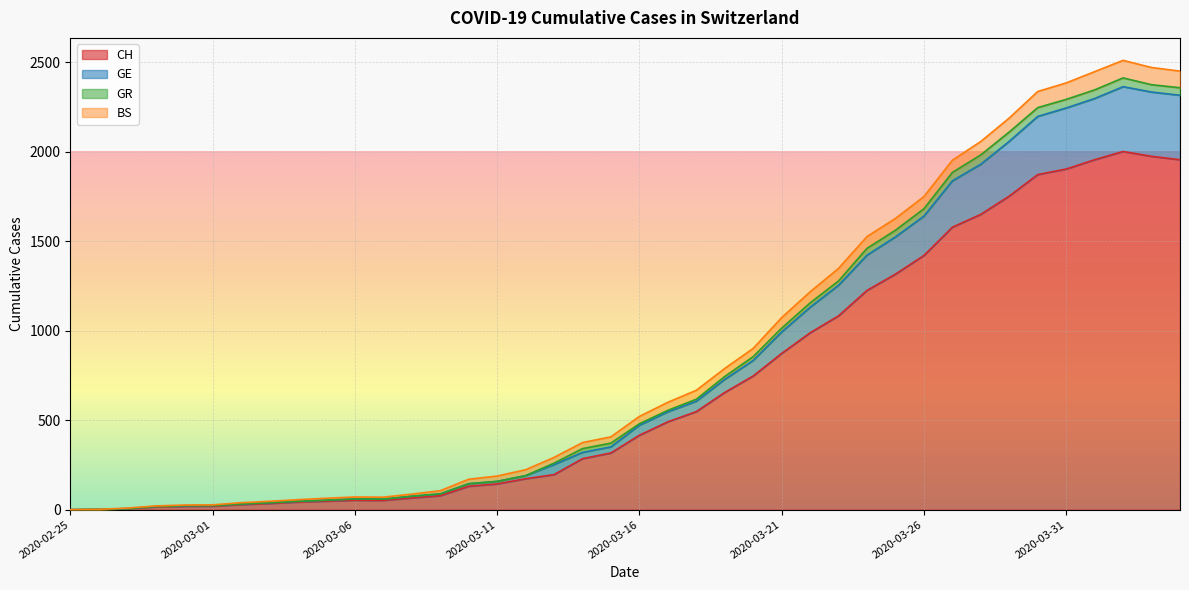

How many values in the CH series exceed 416?

19